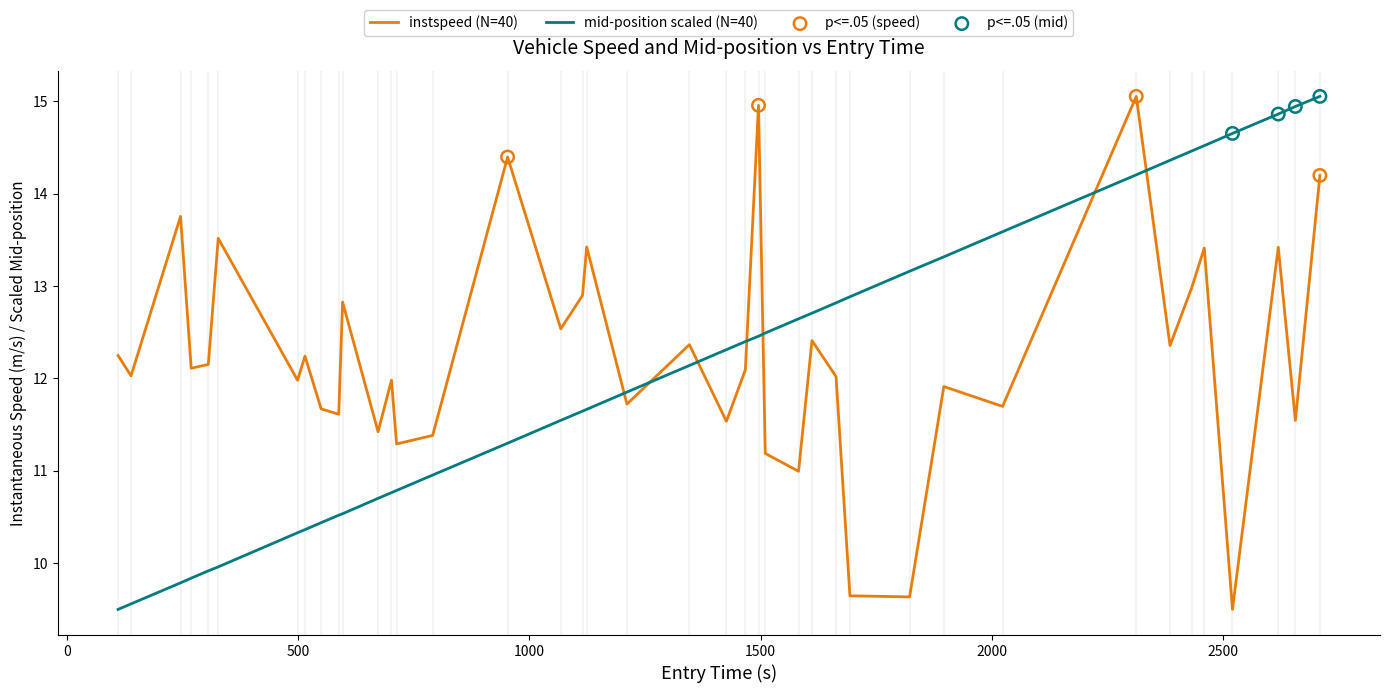

After their last crossing, which series has the higher values: mid-position scaled (N=40) or instspeed (N=40)?

mid-position scaled (N=40)